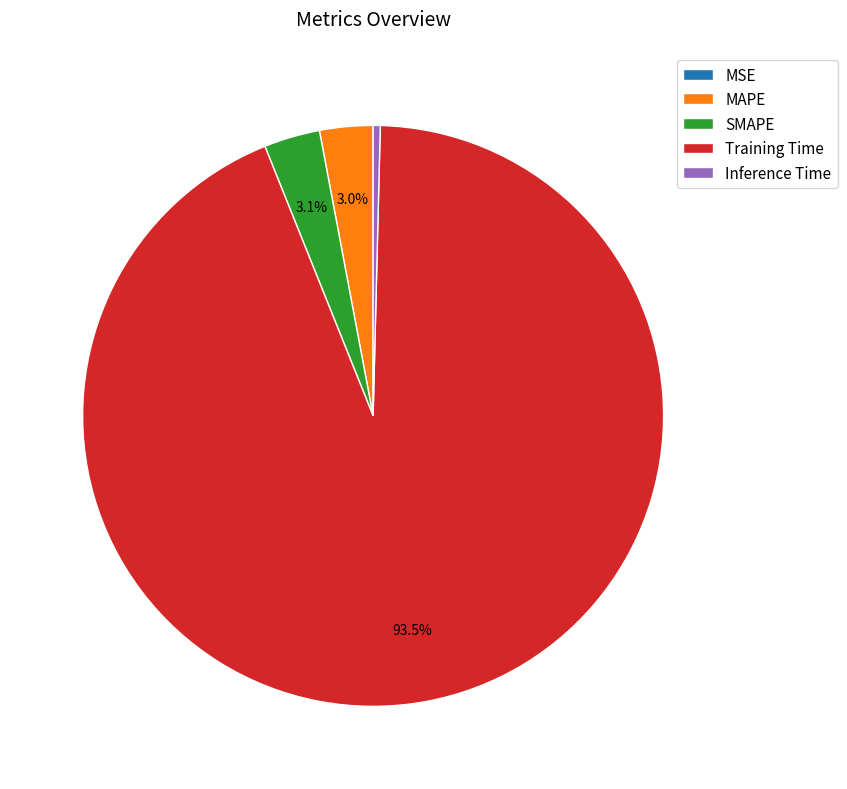

Combined, do MAPE and Inference Time account for over 50%?

No